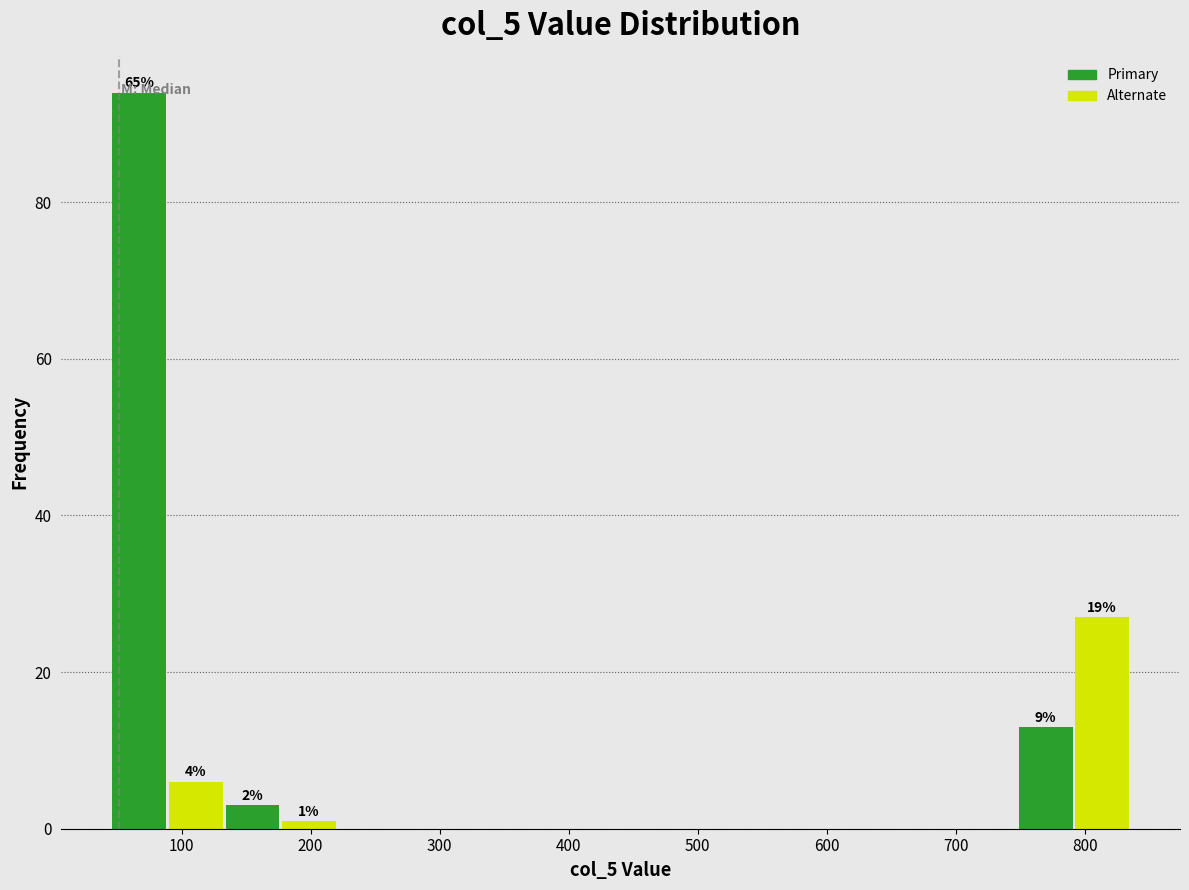

Which range on the x-axis has the tallest bar?

50 to 90